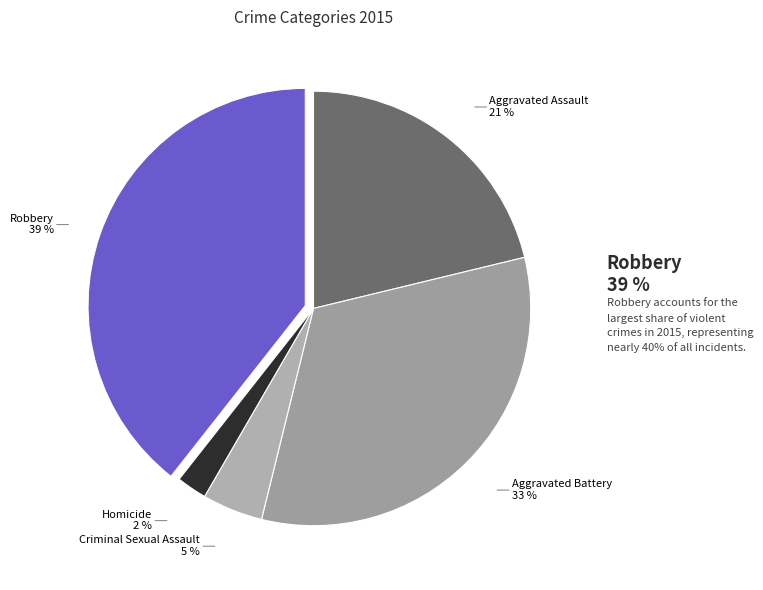

Does Criminal Sexual Assault account for over 50% of the chart?

No